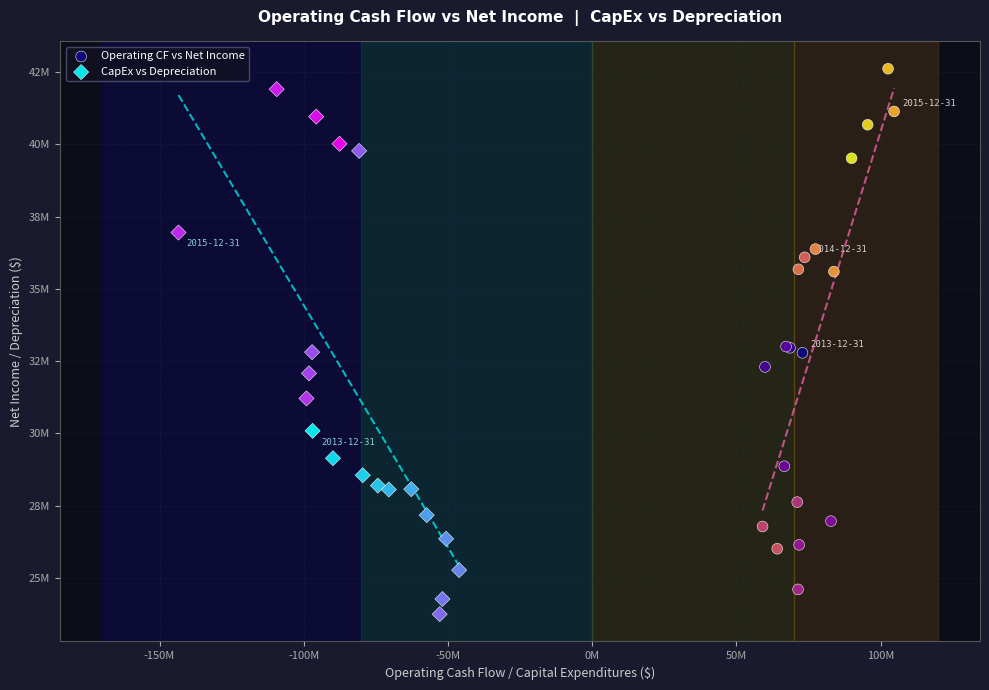

What are all the series names shown in the legend?

Operating CF vs Net Income, CapEx vs Depreciation